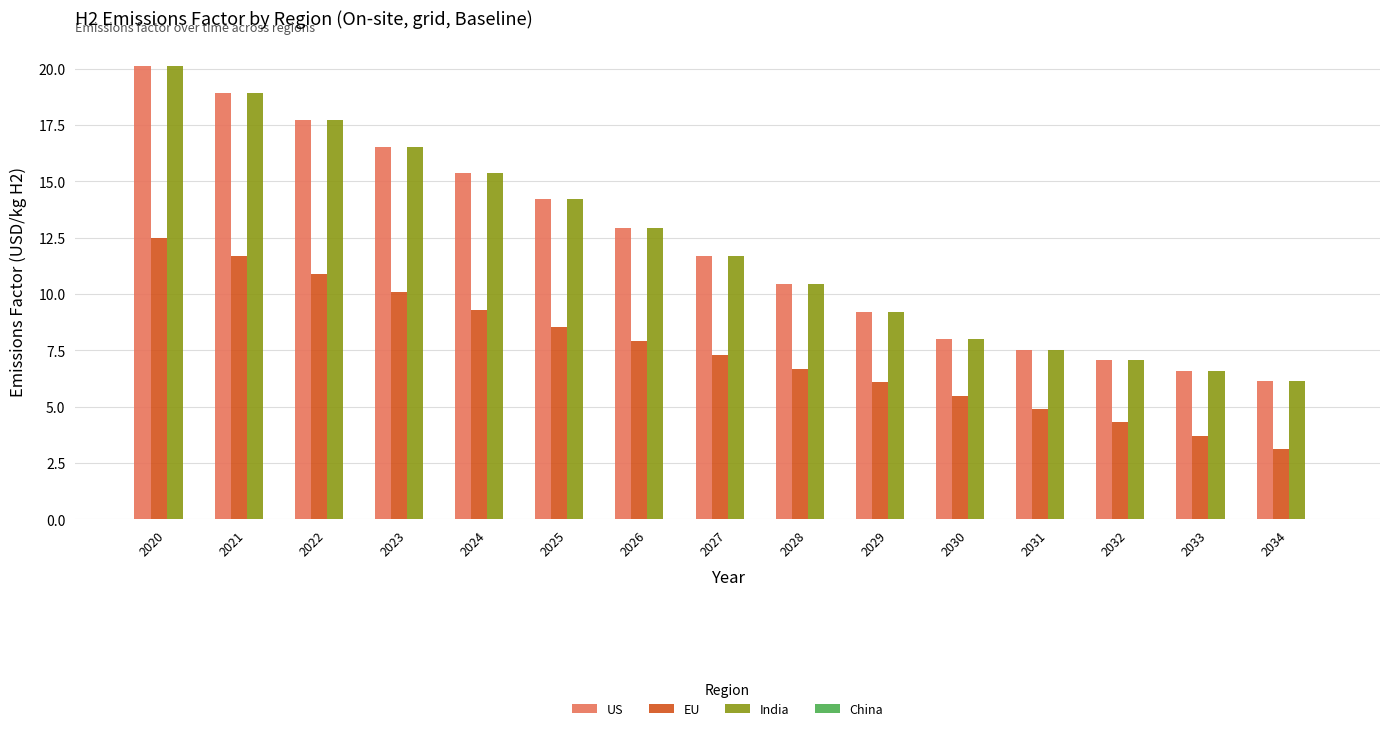

What is the spread (max minus min) of values at 2025?

5.7